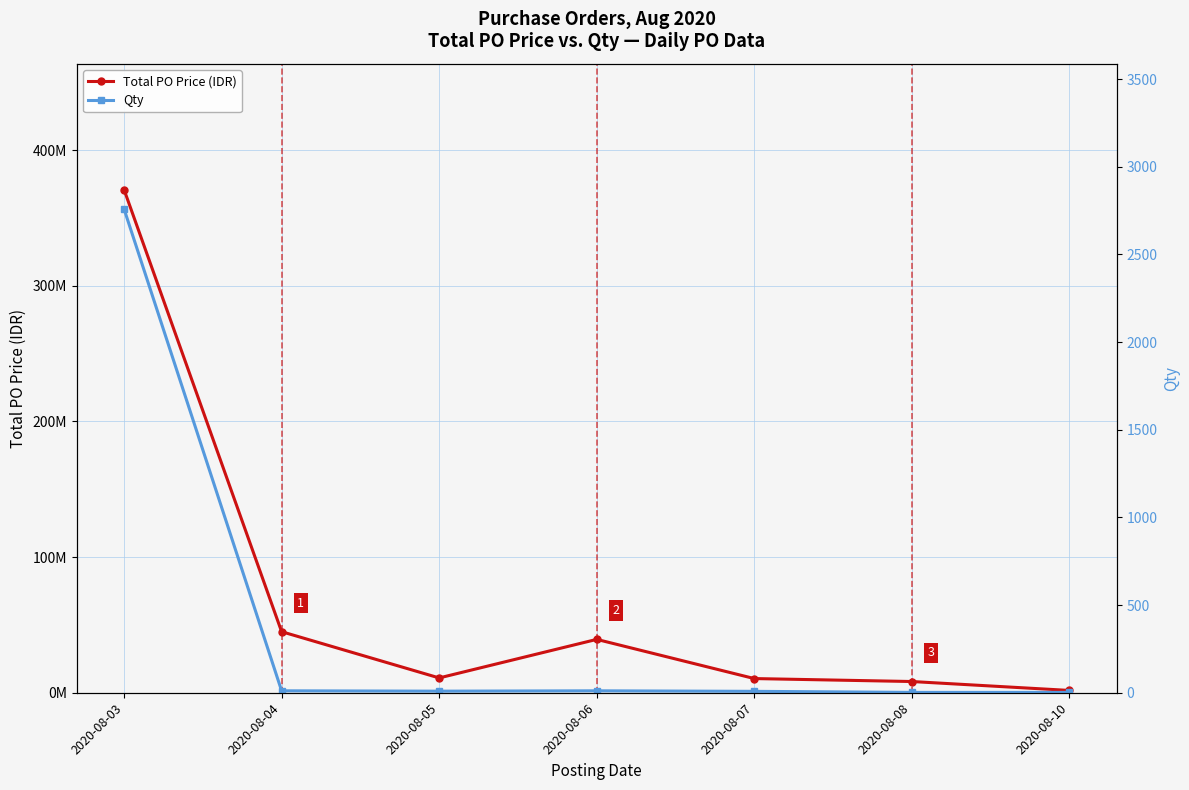

Count the number of categories in the chart.

7